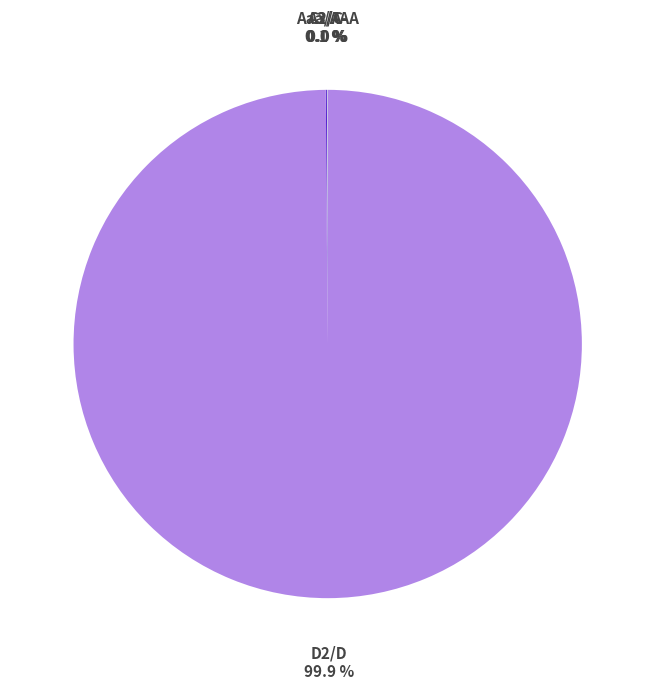

Is there any slice that represents more than half of the pie?

Yes